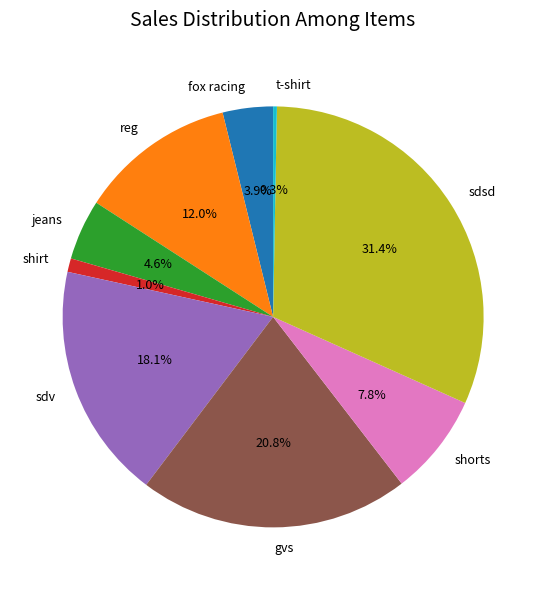

Is the sum of jeans and sdv greater than half?

No